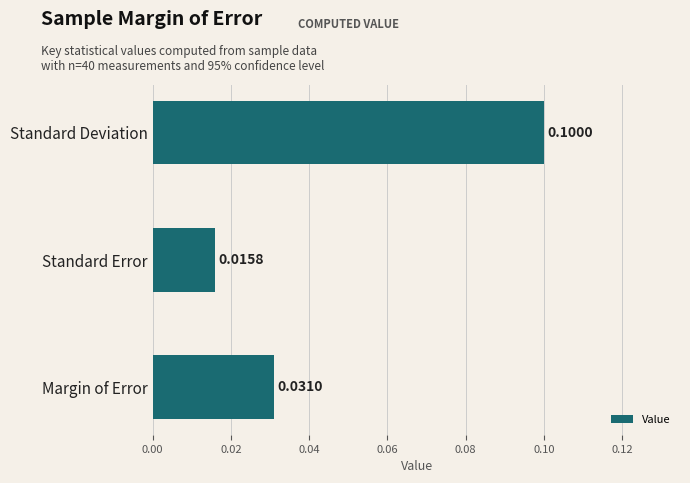

At which label is the value closest to 0?

Standard Error